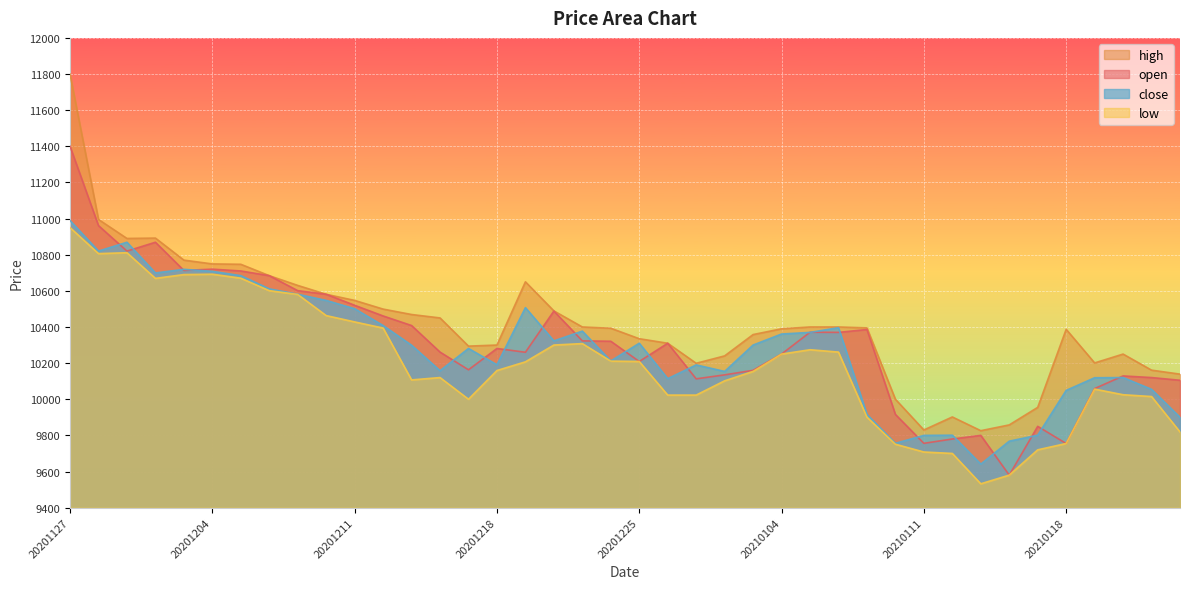

What is the total value across all series at 20201222?

41600